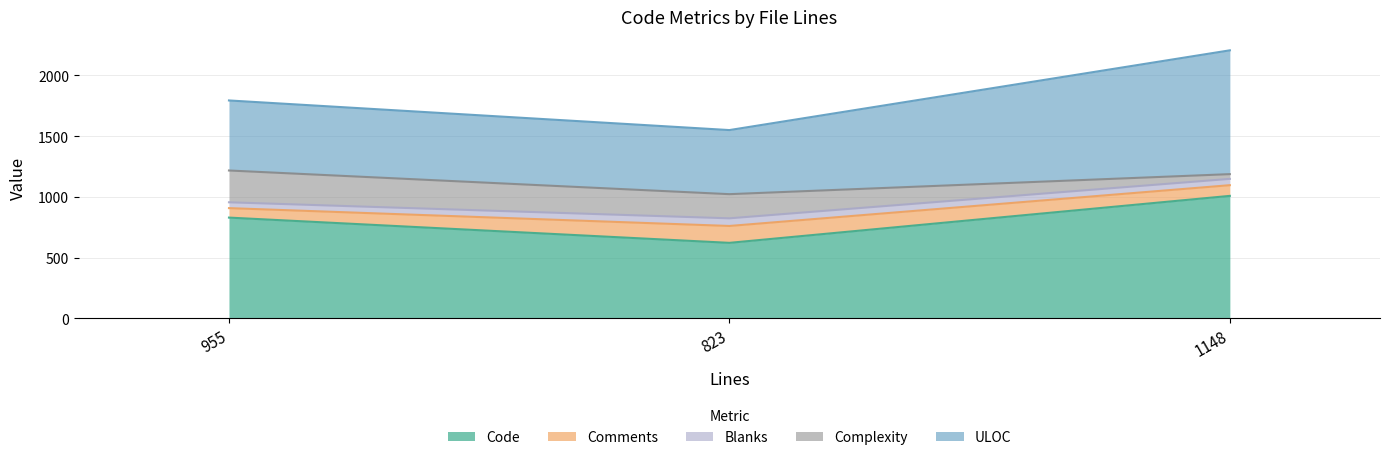

What is the total value across all series at 1148?

2207